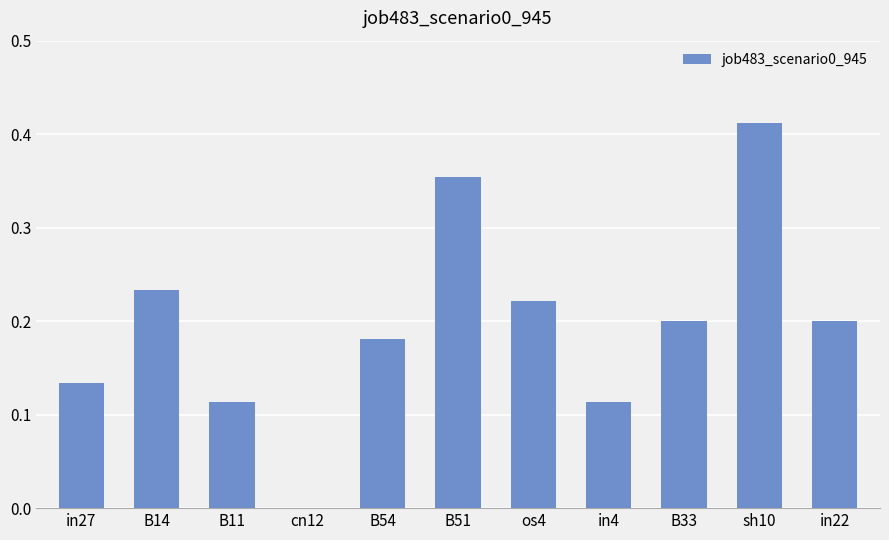

At which category does the chart reach its peak across all series?

sh10